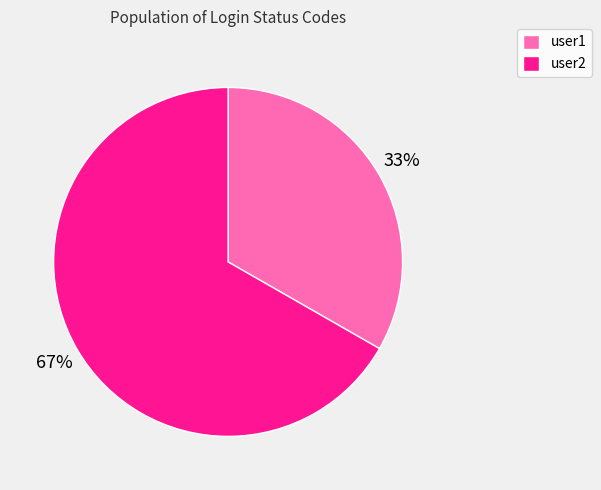

How many slices are in this pie chart?

2